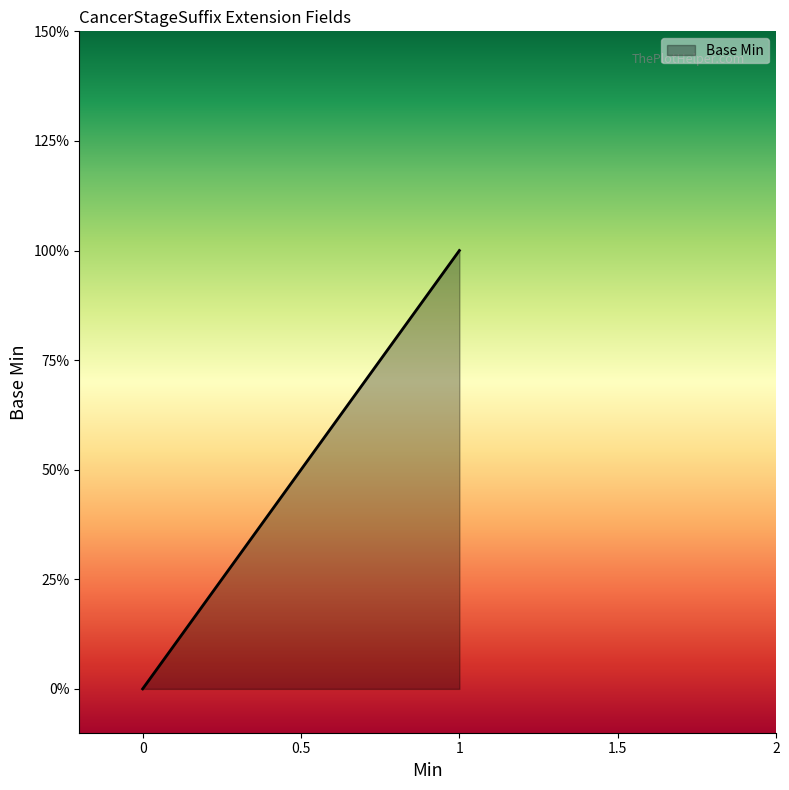

List the labels in order of value, smallest first.

0, 0.5, 1